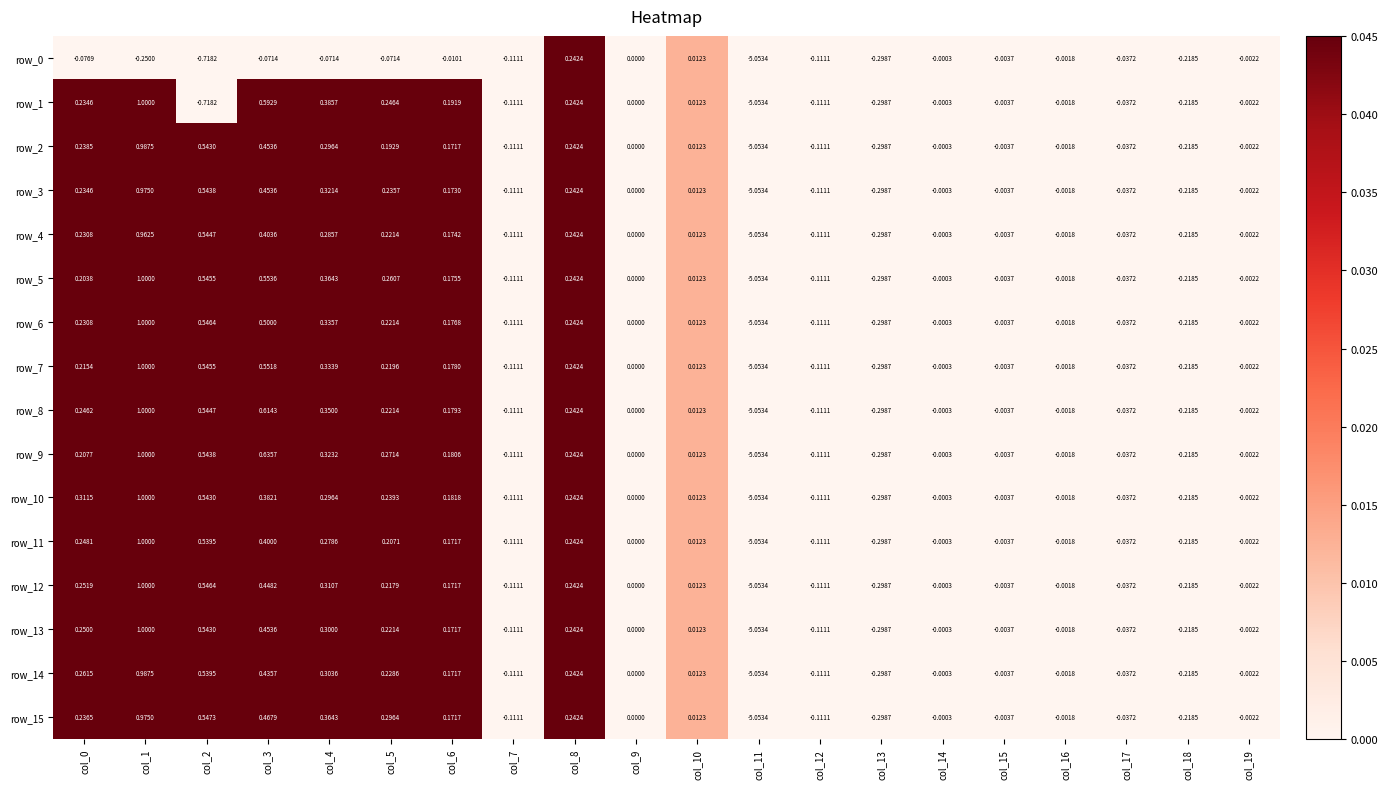

Is the value of row_13 at col_0 greater than the value of row_8 at col_13?

Yes